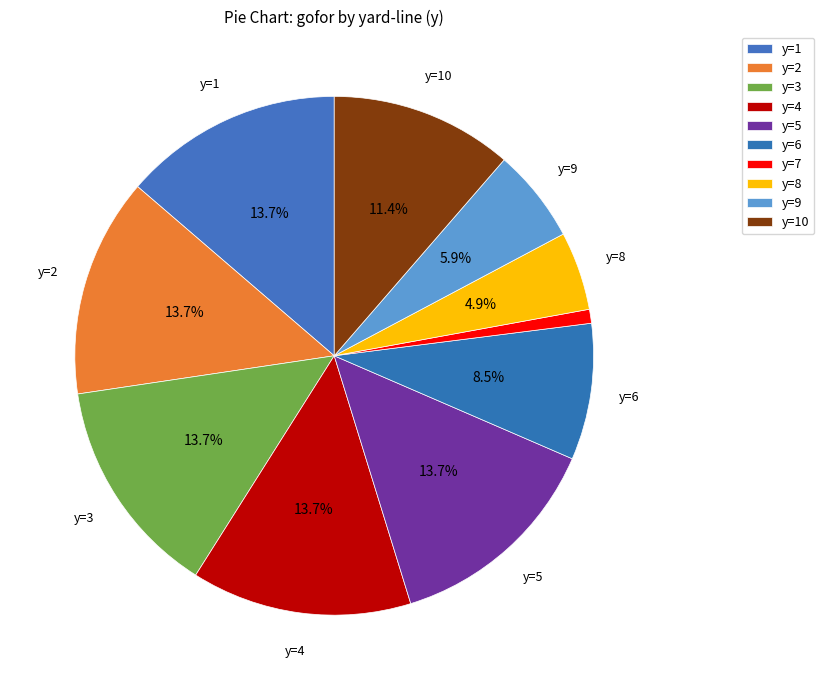

Count the number of slices in the pie.

10